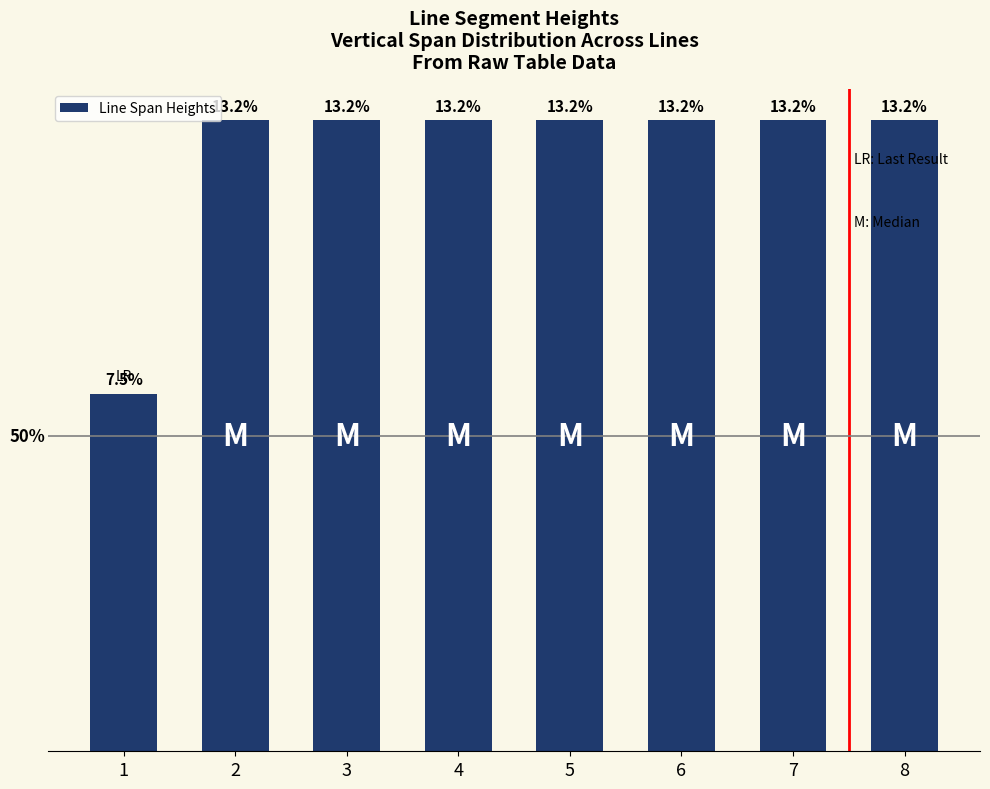

At which label is the value closest to 23?

1